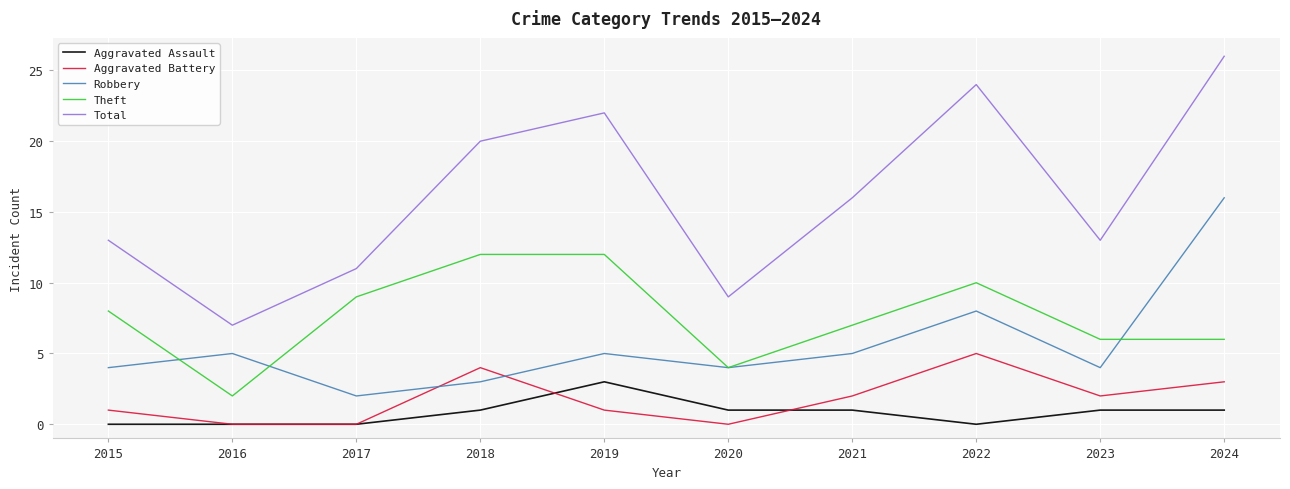

What value does the Robbery series have at 2022?

8